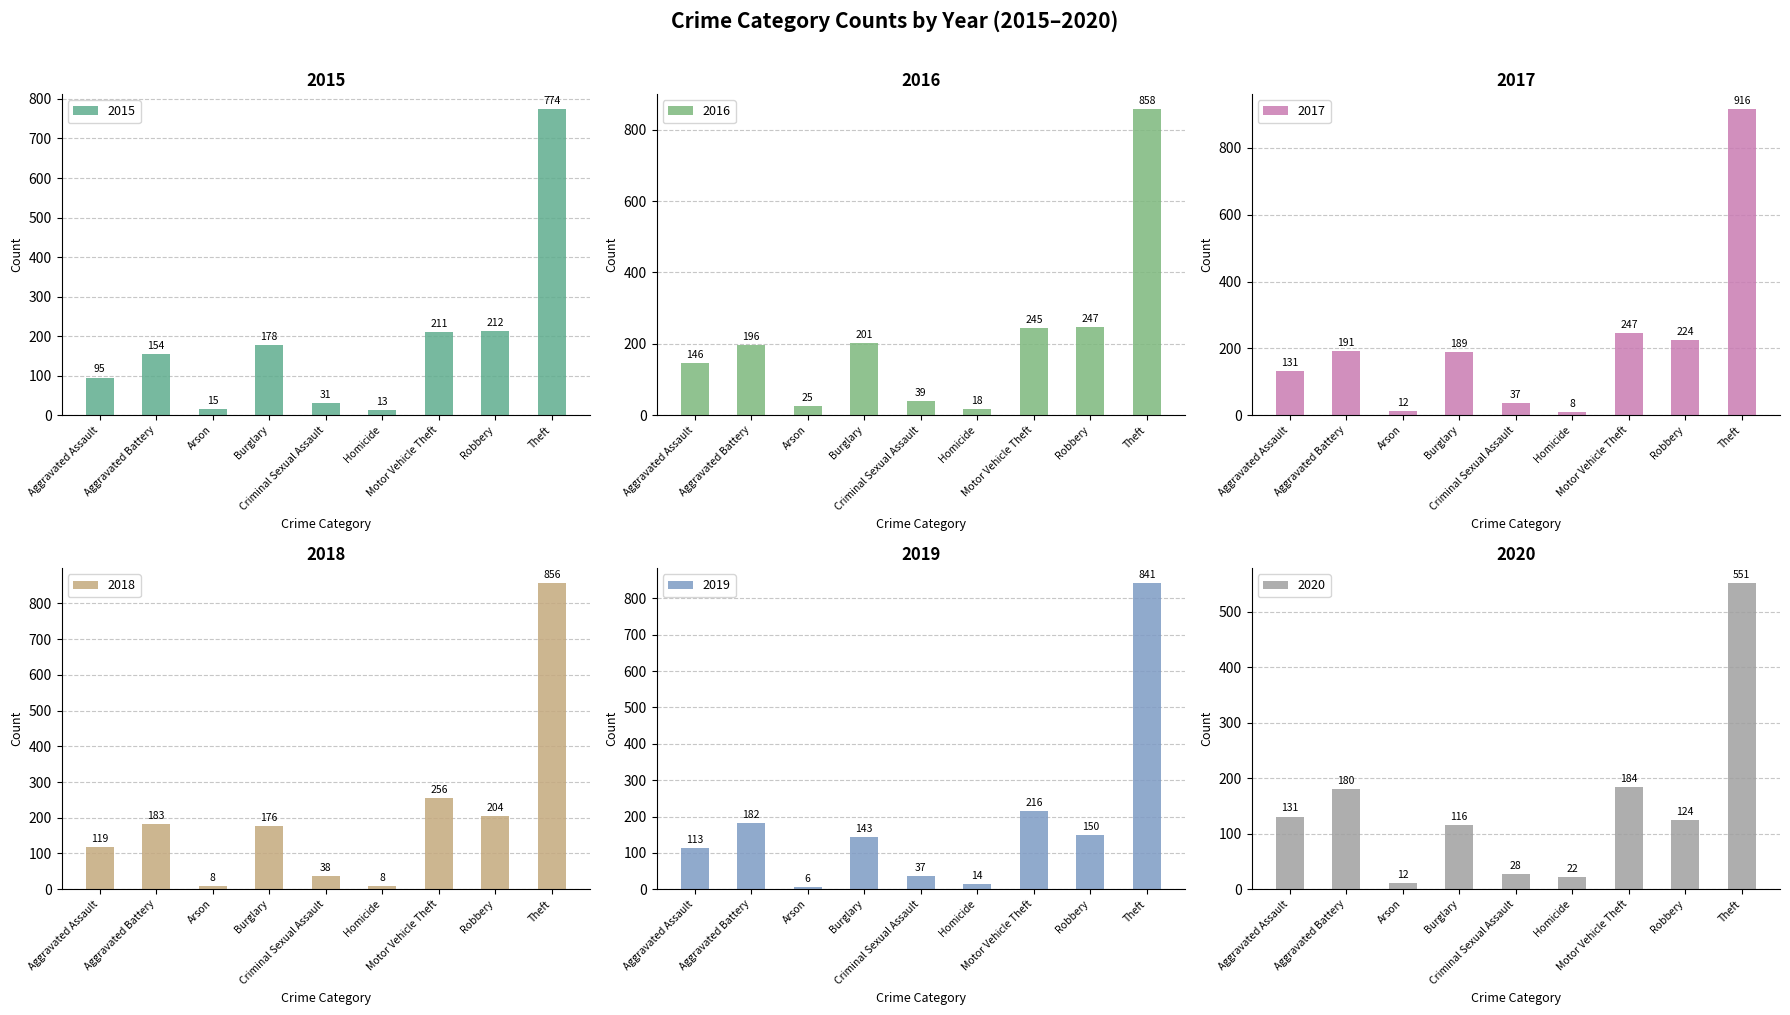

Reading left to right, list all the values displayed in this chart.

2015: 95	154	15	178	31	13	211	212	774
2016: 146	196	25	201	39	18	245	247	858
2017: 131	191	12	189	37	8	247	224	916
2018: 119	183	8	176	38	8	256	204	856
2019: 113	182	6	143	37	14	216	150	841
2020: 131	180	12	116	28	22	184	124	551